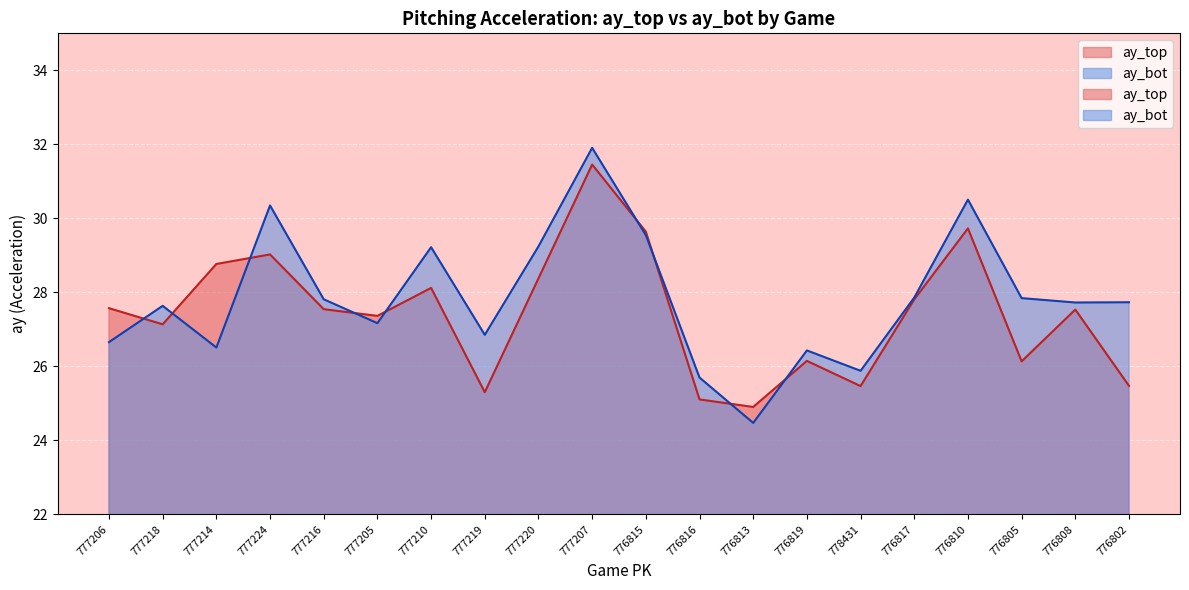

What is the total value across all series at 776816?

50.8